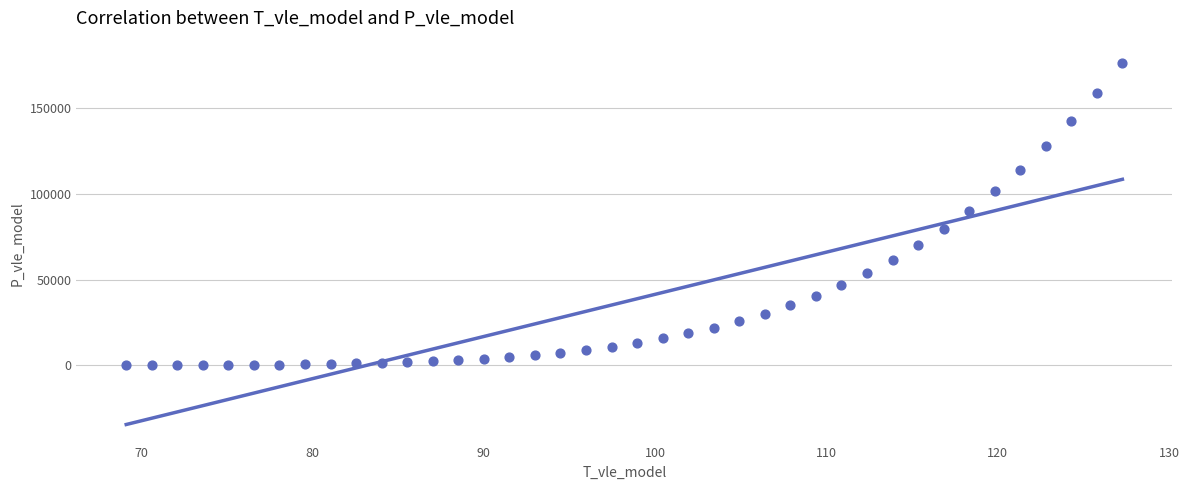

What is the range of Y values (max minus min)?

176317.8